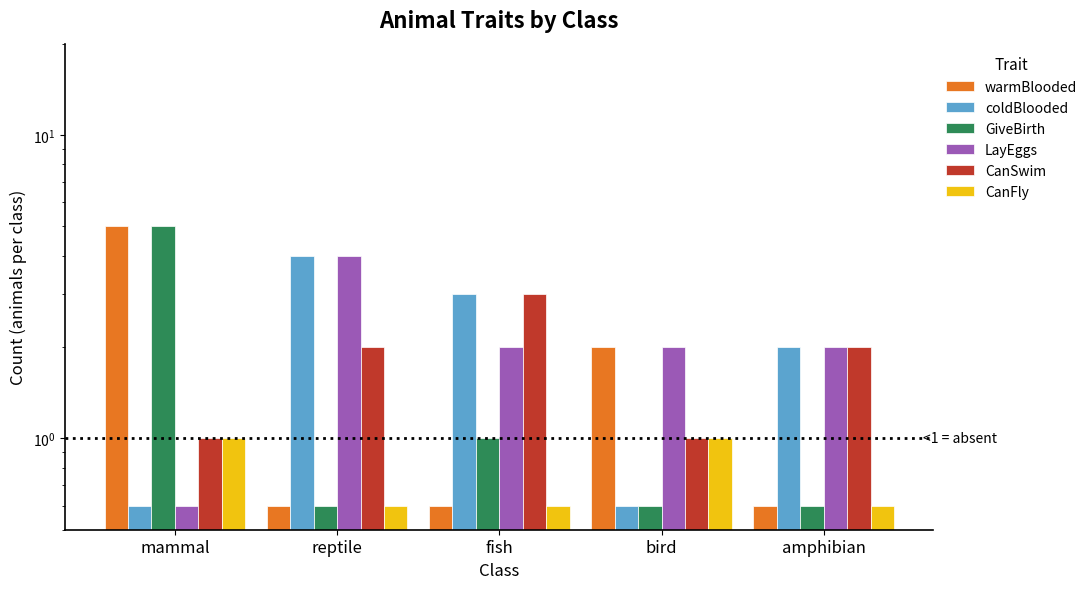

Reading right to left, what are all the values shown in this chart?

warmBlooded: 0.6	2.0	0.6	0.6	5.0
coldBlooded: 2.0	0.6	3.0	4.0	0.6
GiveBirth: 0.6	0.6	1.0	0.6	5.0
LayEggs: 2.0	2.0	2.0	4.0	0.6
CanSwim: 2.0	1.0	3.0	2.0	1.0
CanFly: 0.6	1.0	0.6	0.6	1.0